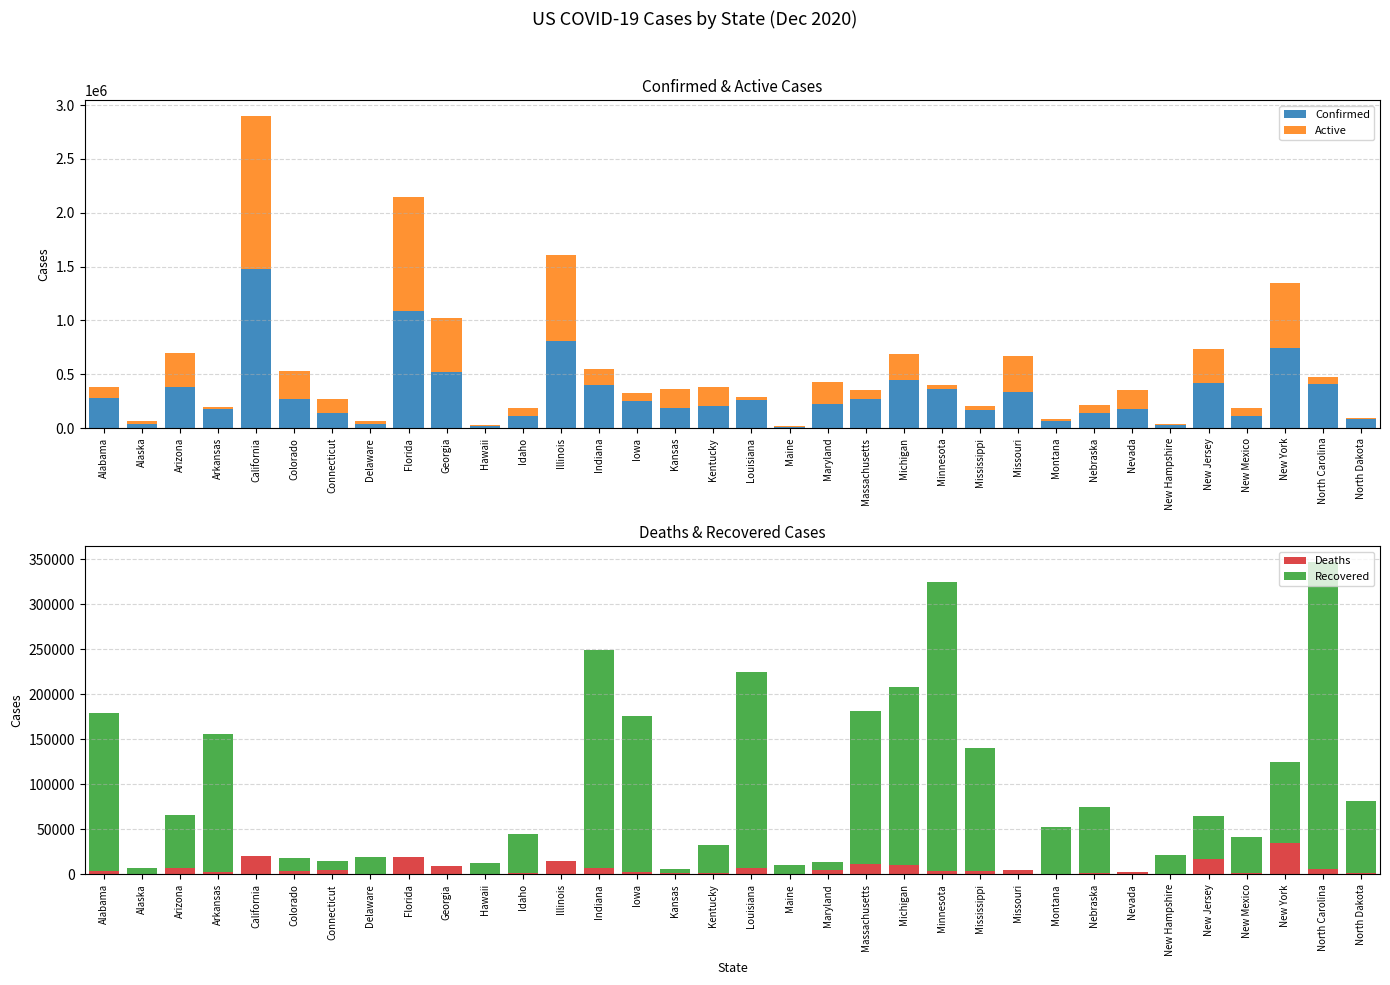

Is the value of Active at Iowa greater than the value of Deaths at Kentucky?

Yes